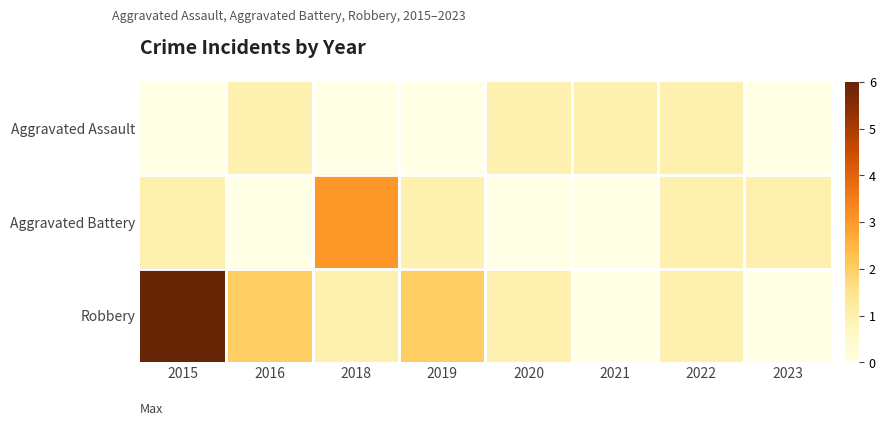

Which series changed the most between 2022 and 2023?

Aggravated Assault